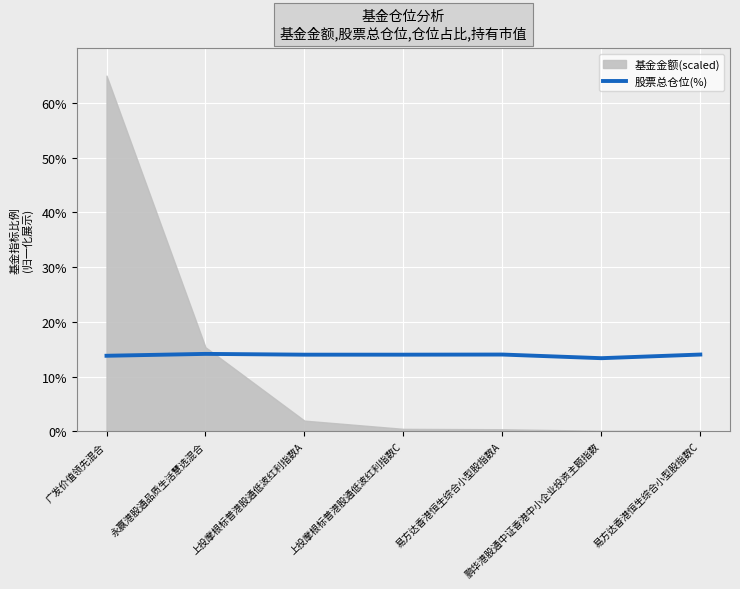

Reading left to right, what are all the values shown in this chart?

广发价值领先混合=13.8	永赢港股通品质生活慧选混合=14.1	上投摩根标普港股通低波红利指数A=14.0	上投摩根标普港股通低波红利指数C=14.0	易方达香港恒生综合小型股指数A=14.0	鹏华港股通中证香港中小企业投资主题指数=13.3	易方达香港恒生综合小型股指数C=14.0